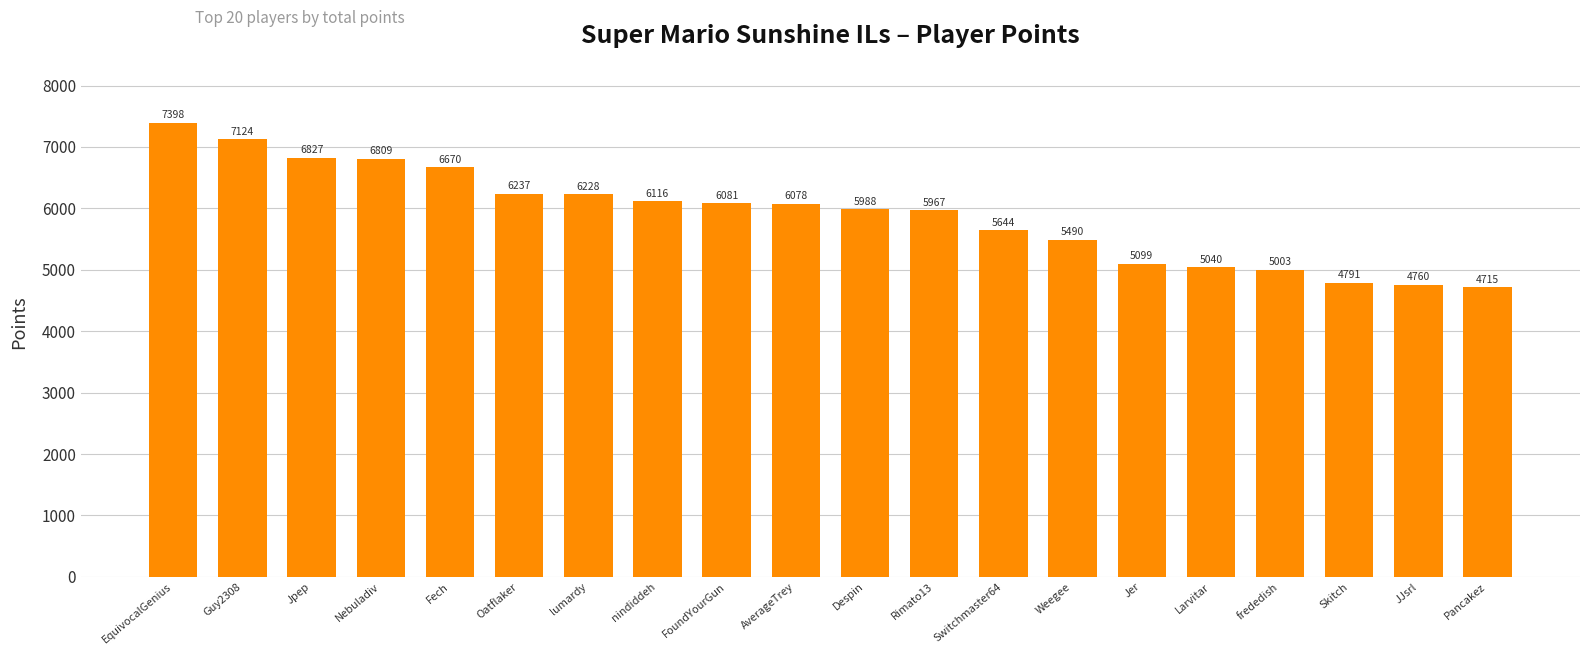

Reading right to left, what are all the values shown in this chart?

Pancakez=4715	JJsrl=4760	Skitch=4791	frededish=5003	Larvitar=5040	Jer=5099	Weegee=5490	Switchmaster64=5644	Rimato13=5967	Despin=5988	AverageTrey=6078	FoundYourGun=6081	nindiddeh=6116	lumardy=6228	Oatflaker=6237	Fech=6670	Nebuladiv=6809	Jpep=6827	Guy2308=7124	EquivocalGenius=7398